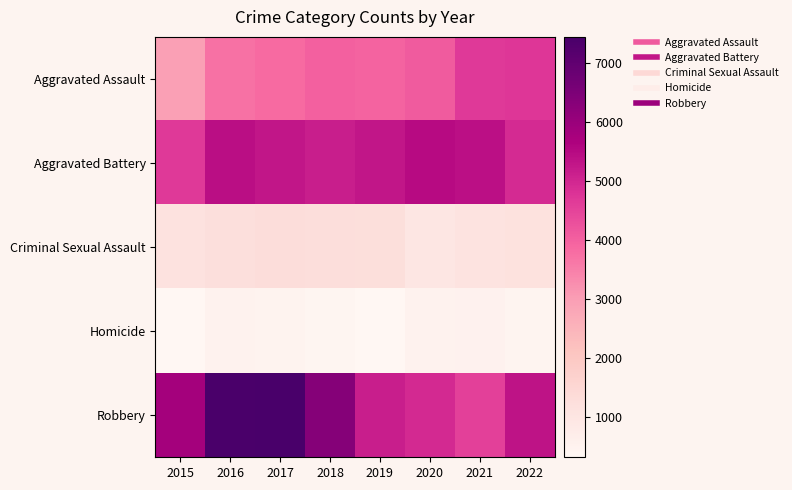

Reading left to right, what are all the values shown in this chart?

Aggravated Assault: 2015=2947	2016=3740	2017=3845	2018=4017	2019=3953	2020=4097	2021=4663	2022=4736
Aggravated Battery: 2015=4680	2016=5413	2017=5288	2018=5147	2019=5273	2020=5485	2021=5404	2022=4924
Criminal Sexual Assault: 2015=1123	2016=1234	2017=1301	2018=1288	2019=1259	2020=981	2021=1097	2022=1129
Homicide: 2015=320	2016=491	2017=469	2018=381	2019=331	2020=511	2021=526	2022=453
Robbery: 2015=5807	2016=7396	2017=7443	2018=6348	2019=5134	2020=4963	2021=4551	2022=5353